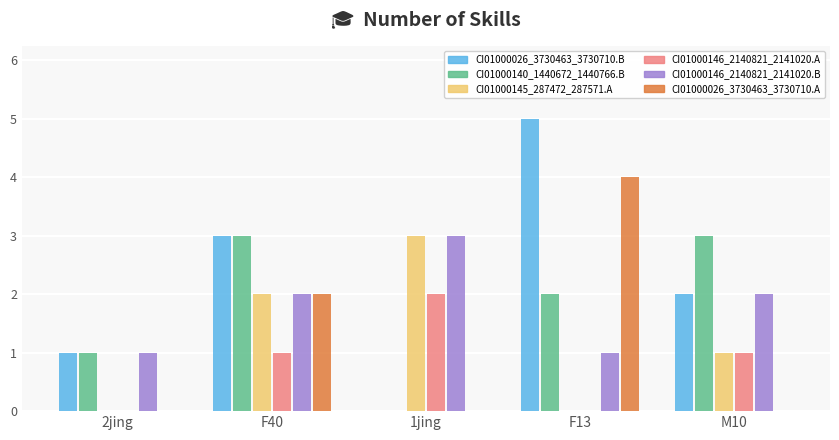

Which series has the largest range (max minus min)?

CI01000026_3730463_3730710.B